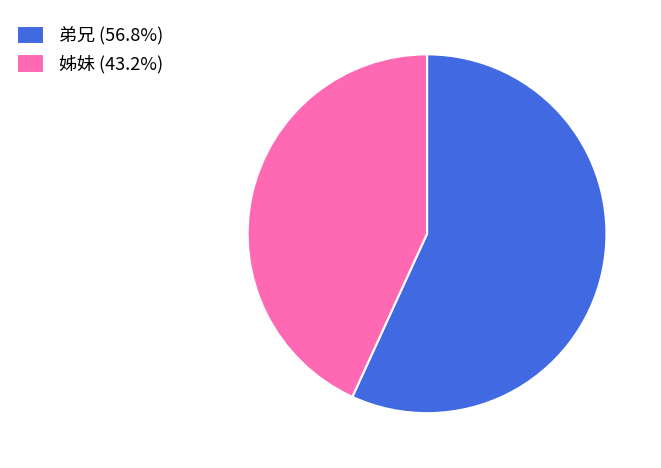

Which has a higher value, 弟兄 or 姊妹?

弟兄